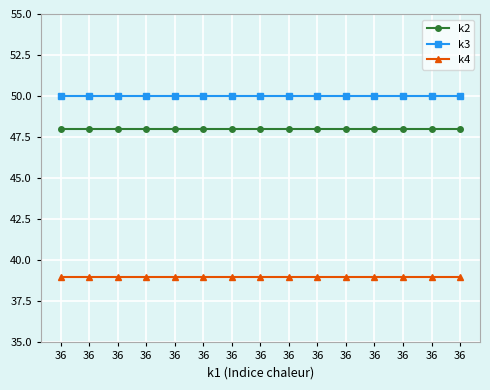

At which label does k2 reach its minimum?

36